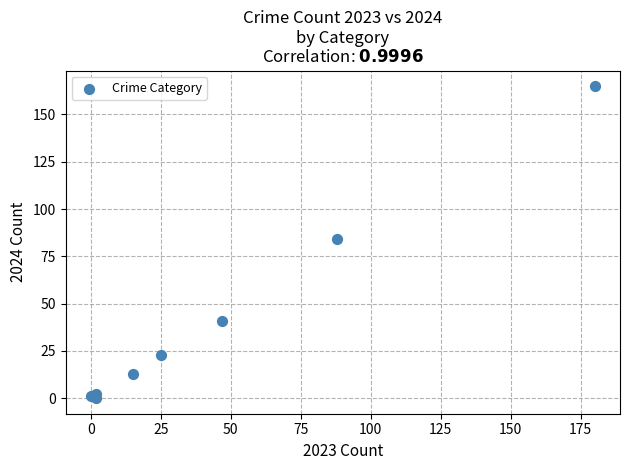

What Y value in the scatter plot is closest to 82?

84